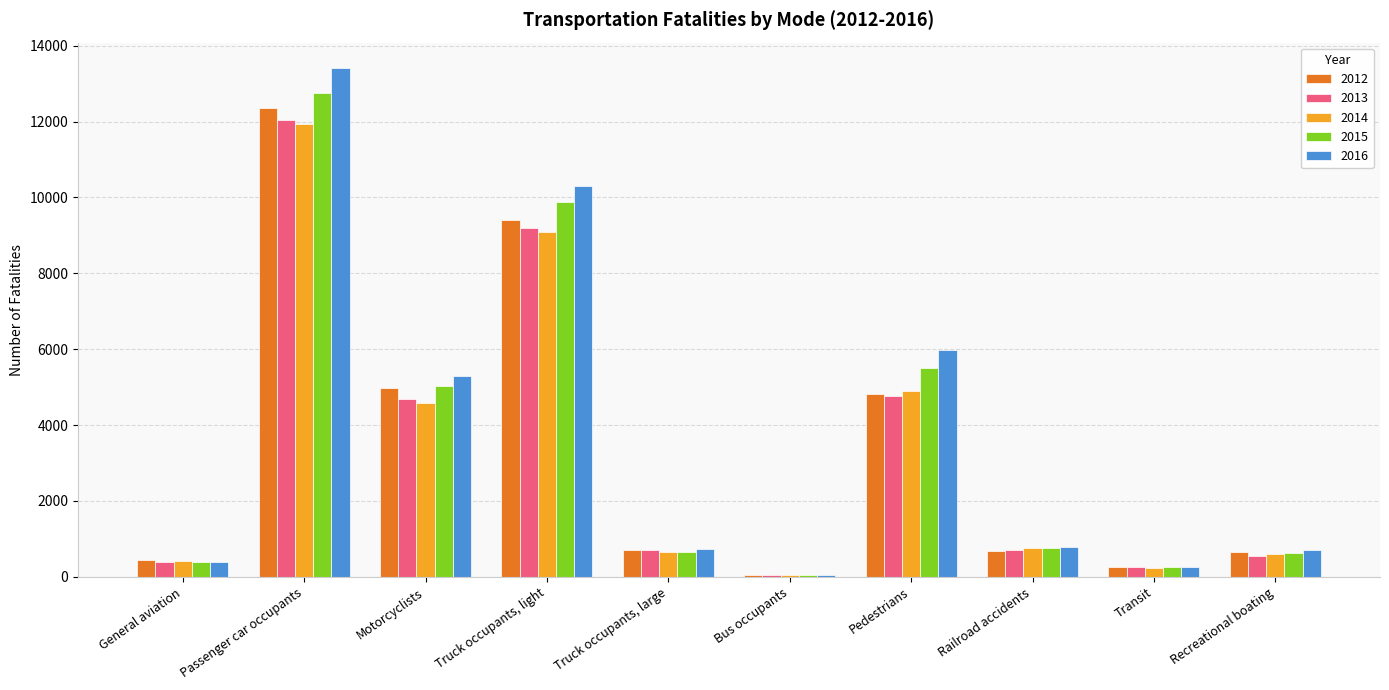

Which series has the largest total across all categories?

2016